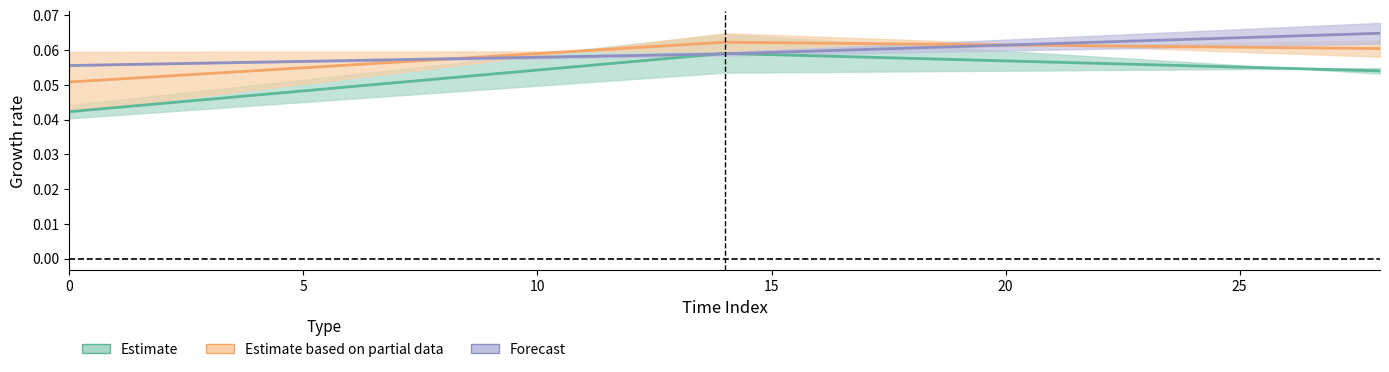

Is the value of Estimate based on partial data at 10 greater than the value of Forecast at 10?

No